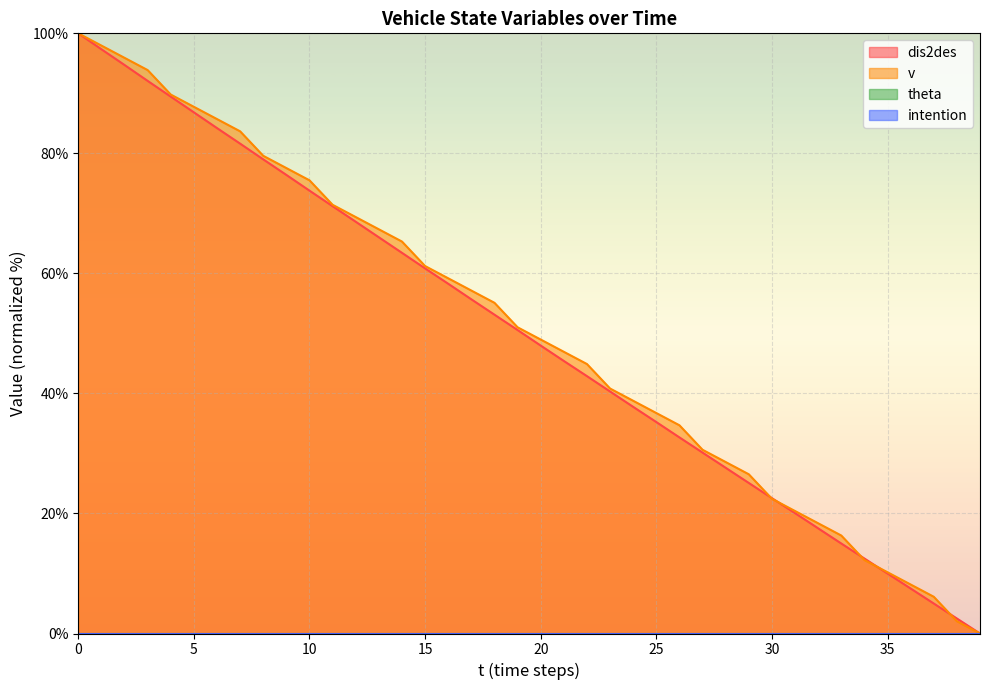

Reading left to right, what are all the values shown in this chart?

dis2des: 100.0	97.3	94.7	92.1	89.5	86.8	84.2	81.6	79.0	76.4	73.8	71.2	68.6	66.0	63.4	60.8	58.3	55.7	53.1	50.6	48.0	45.4	42.9	40.3	37.8	35.2	32.7	30.1	27.6	25.1	22.6	20.1	17.5	15.0	12.5	10.0	7.5	5.0	2.5	0.0
v: 100.0	98.0	95.9	93.9	89.8	87.8	85.7	83.7	79.6	77.6	75.5	71.4	69.4	67.3	65.3	61.2	59.2	57.1	55.1	51.0	49.0	46.9	44.9	40.8	38.8	36.7	34.7	30.6	28.6	26.5	22.4	20.4	18.4	16.3	12.2	10.2	8.2	6.1	2.0	0.0